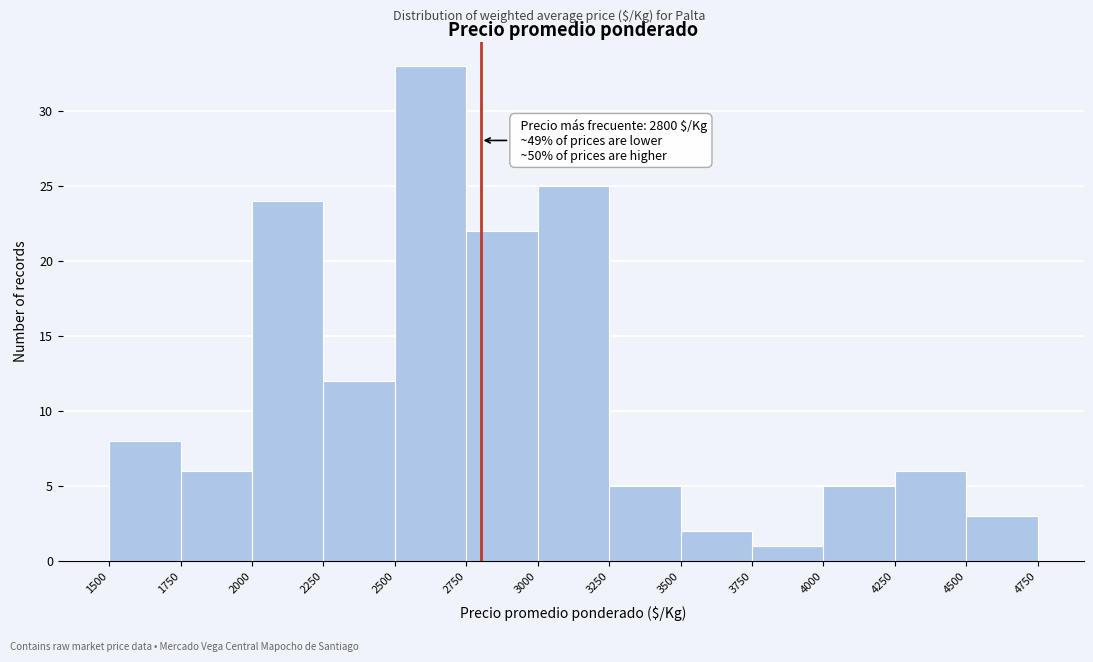

Over which range of the x-axis is the bar tallest?

2500 to 2750